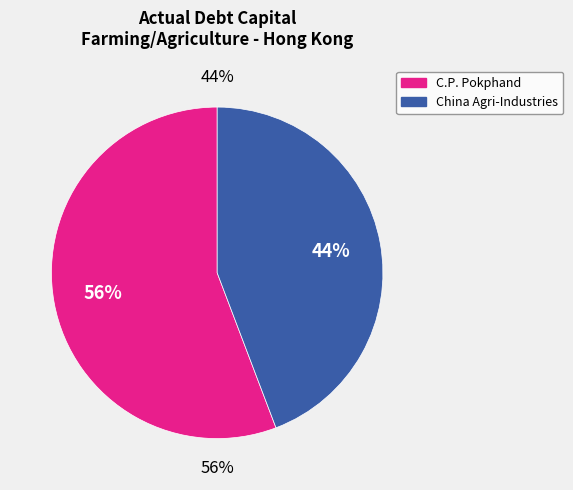

How many segments does this pie chart have?

2